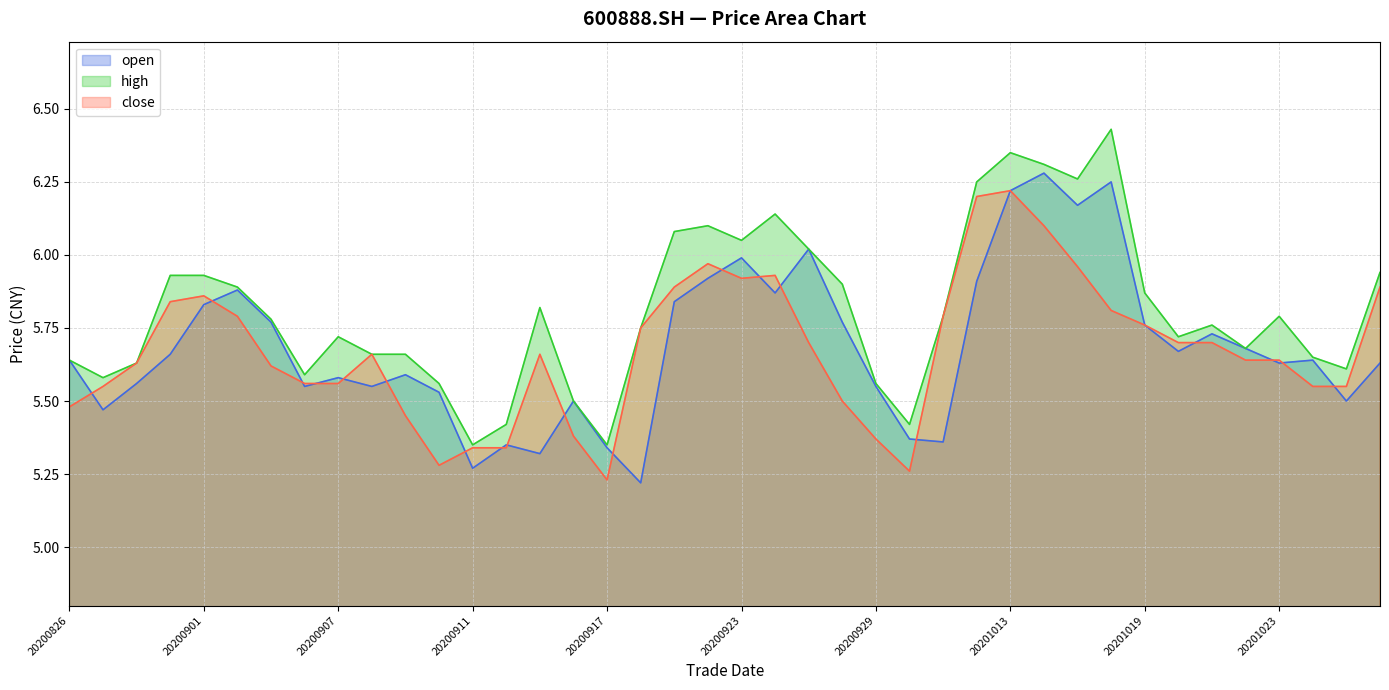

How many lines are shown in the chart?

3